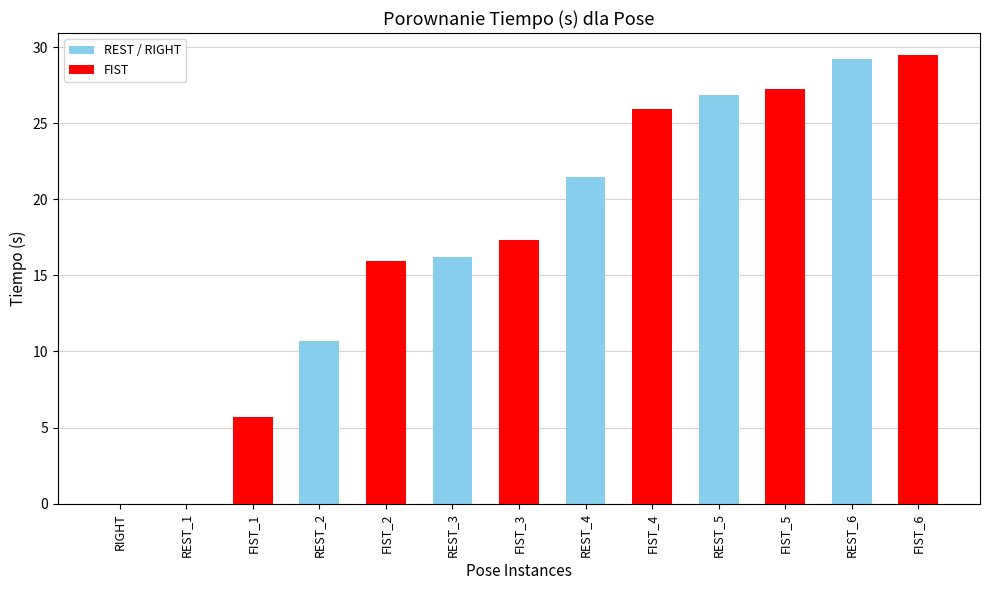

What is the average value?

17.4